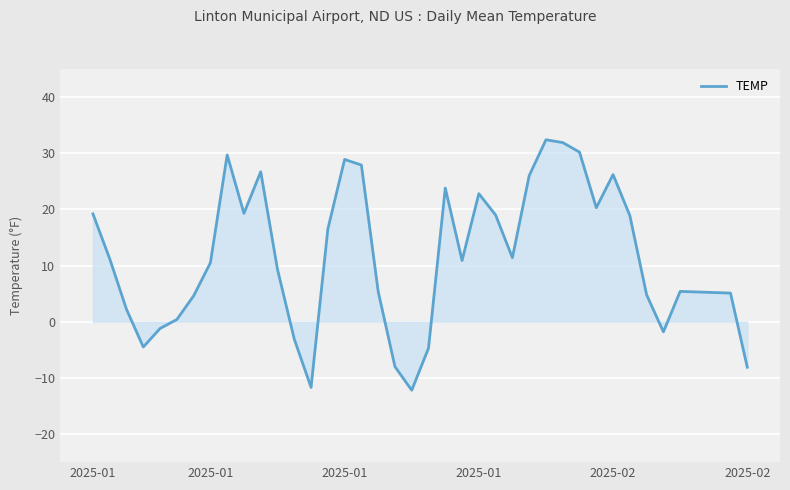

What is the greatest value displayed?

32.4